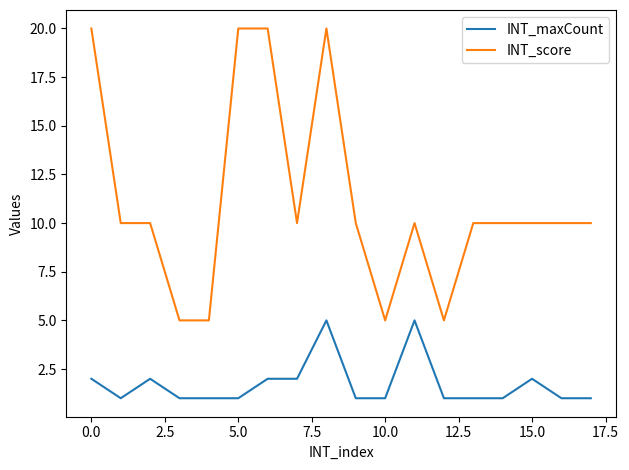

Which series has the largest range (max minus min)?

INT_score